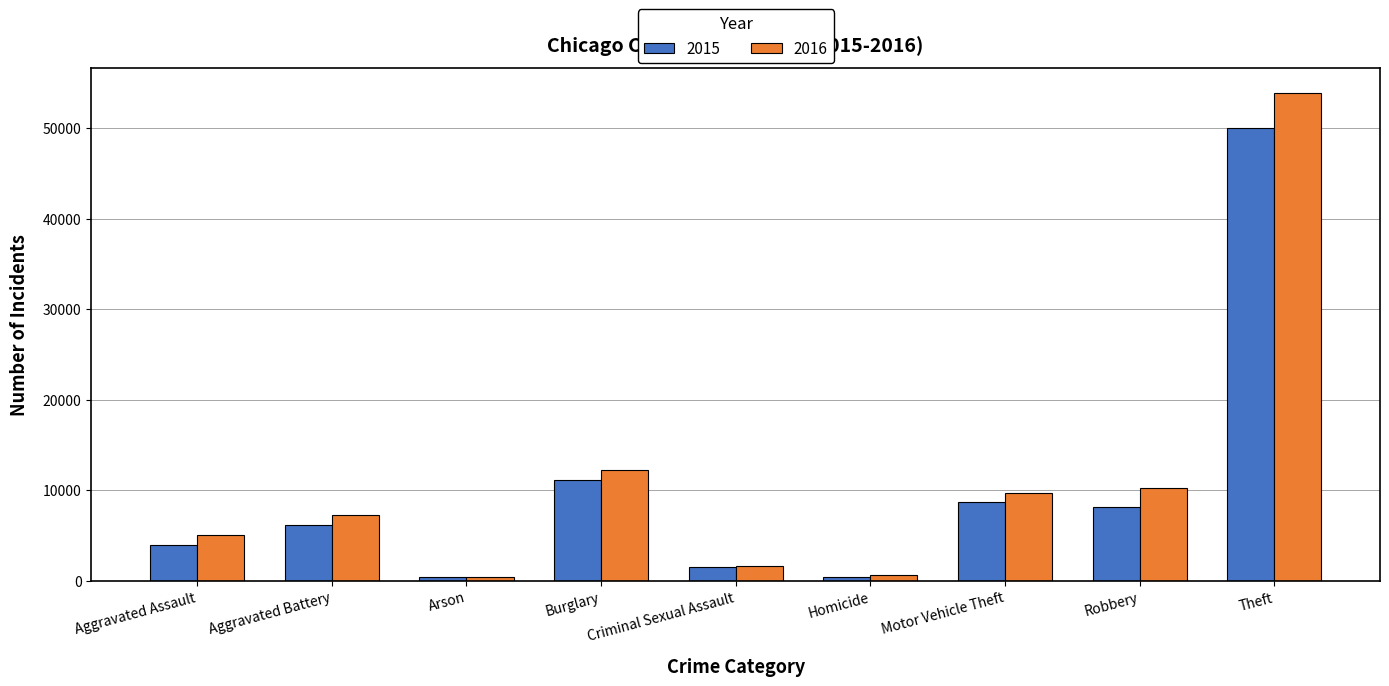

Count the number of data series in this chart.

2